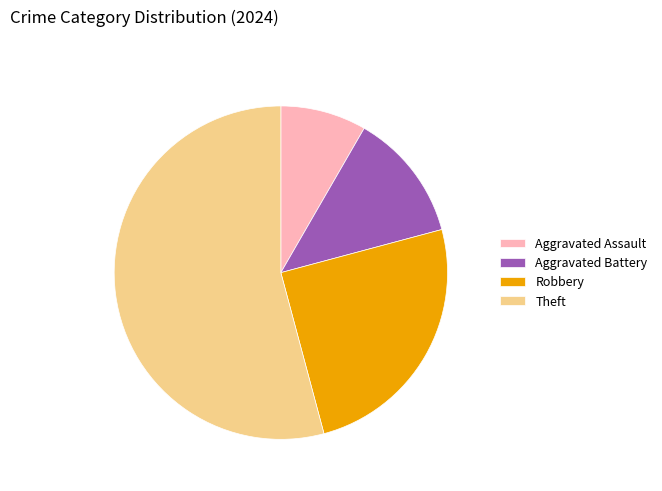

Is the sum of Aggravated Assault and Aggravated Battery greater than half?

No